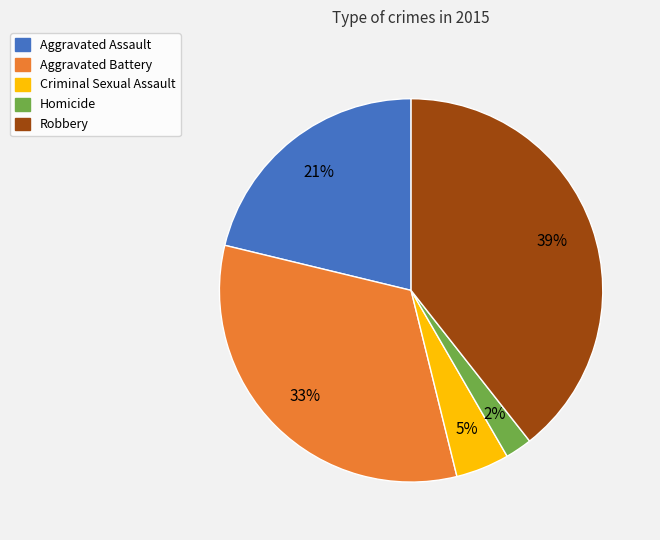

Which category has the smallest portion of the pie?

Homicide